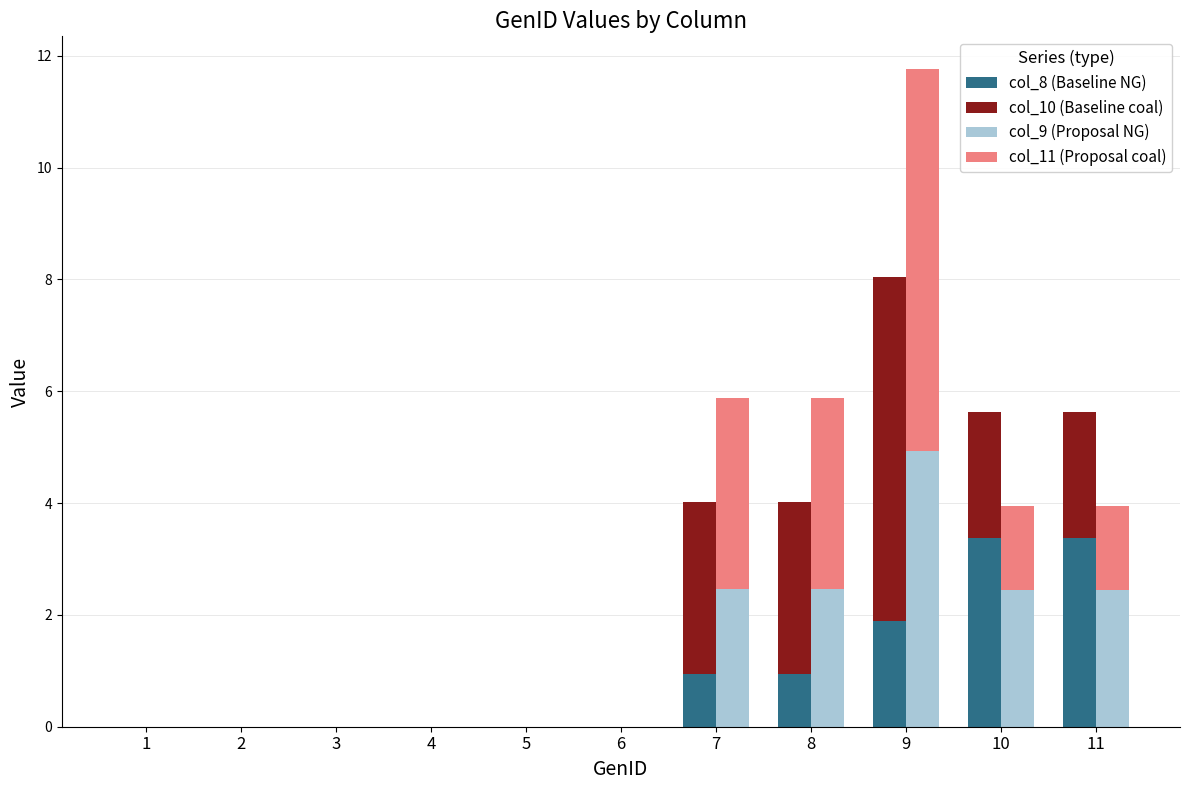

True or false: col_11 (Proposal coal) has a value of -4.5 at 1.

False